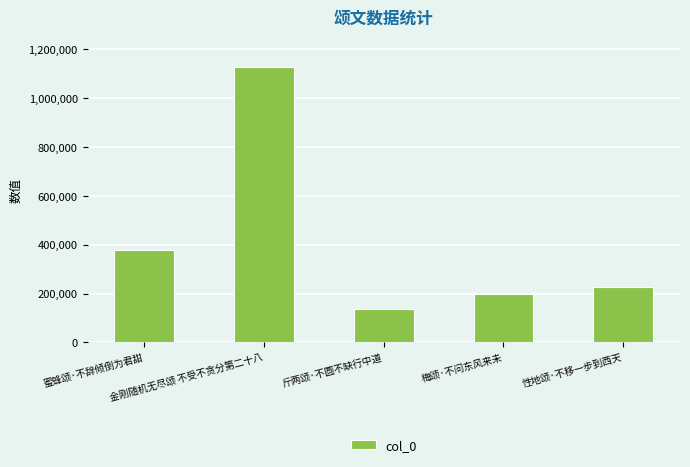

How many bars are there in total?

5